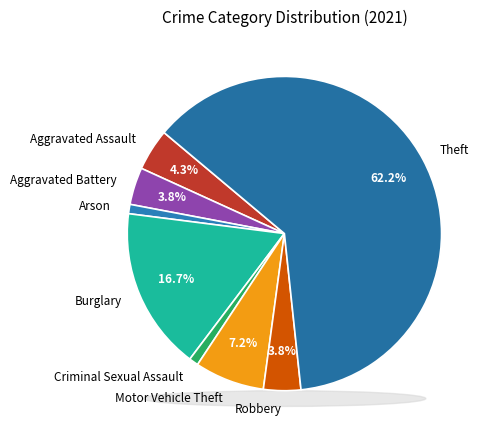

How much of the chart is everything except Burglary?

83.3%